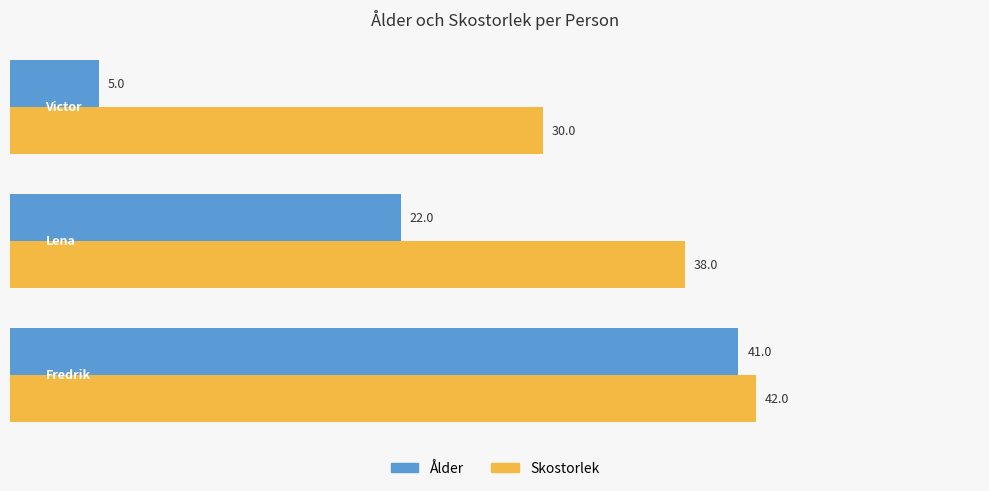

Rank the series by their average value, from highest to lowest.

Skostorlek, Ålder